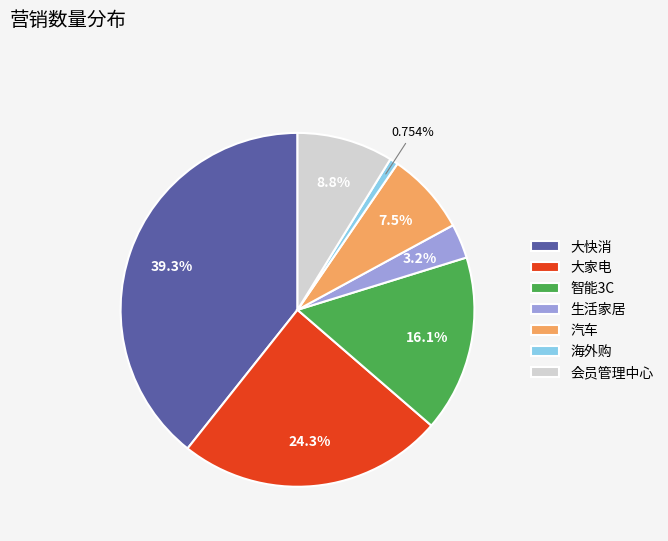

Between 汽车 and 智能3C, which is larger?

智能3C